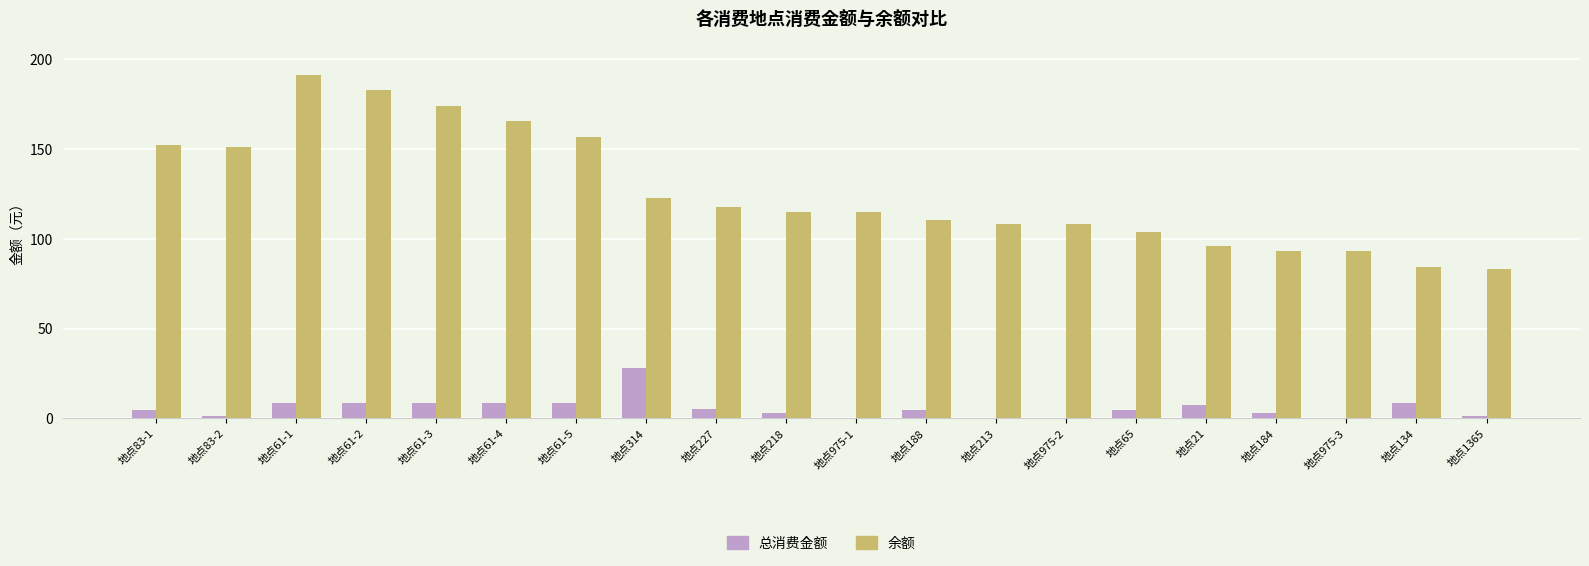

Which series has the largest total across all categories?

余额